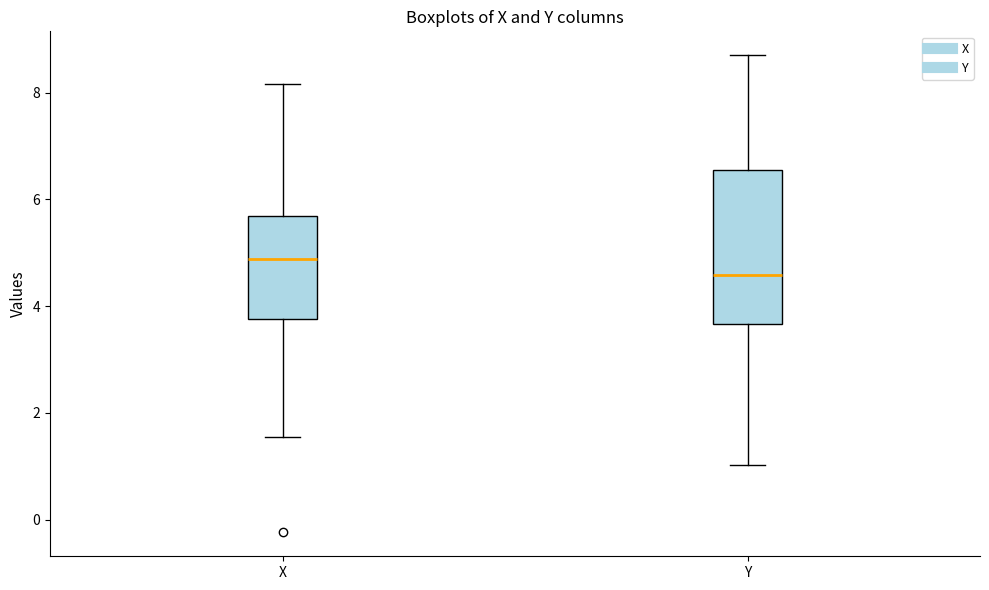

Where is the lower edge of the box for X on the y-axis? The values are not printed on the chart, so give them approximately, as read against the axis.

3.8